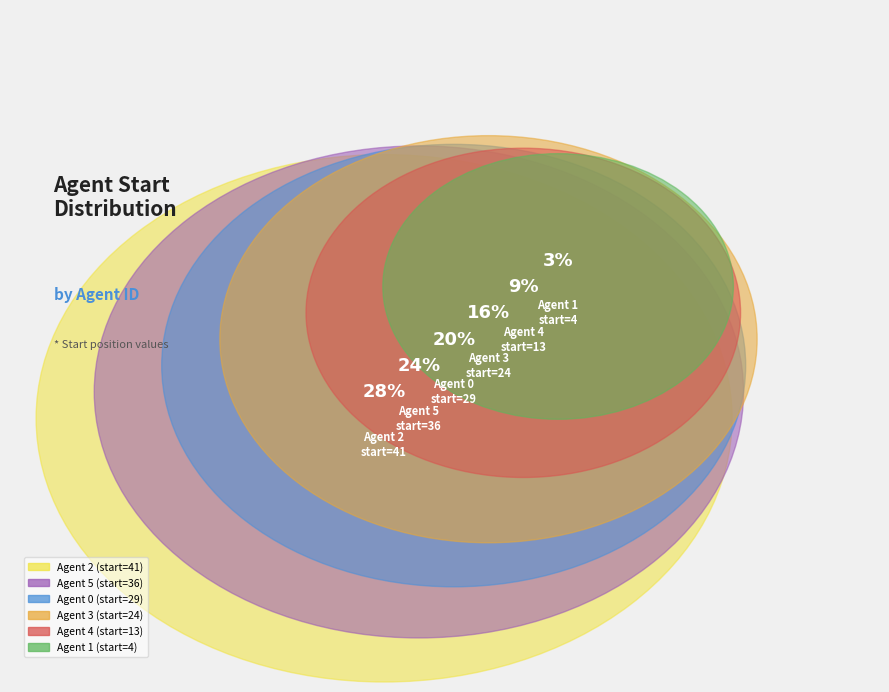

Is the sum of Agent 5 and Agent 4 greater than half?

No